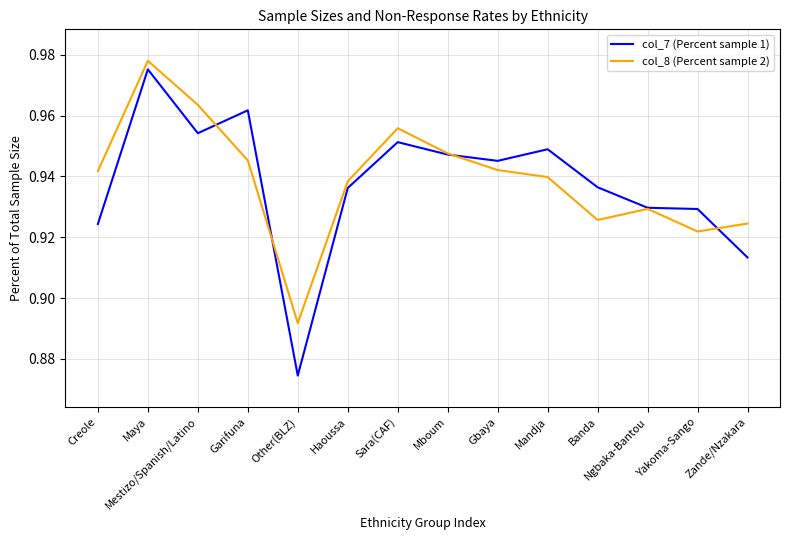

What is the sum of the col_8 (Percent sample 2) values at Gbaya and Mboum?

1.9